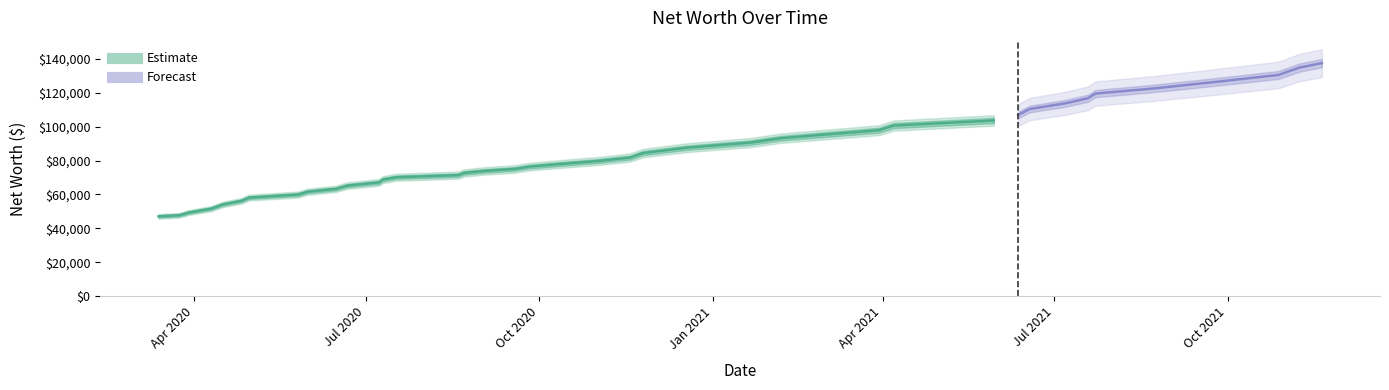

Count the number of values greater than 80880.

20